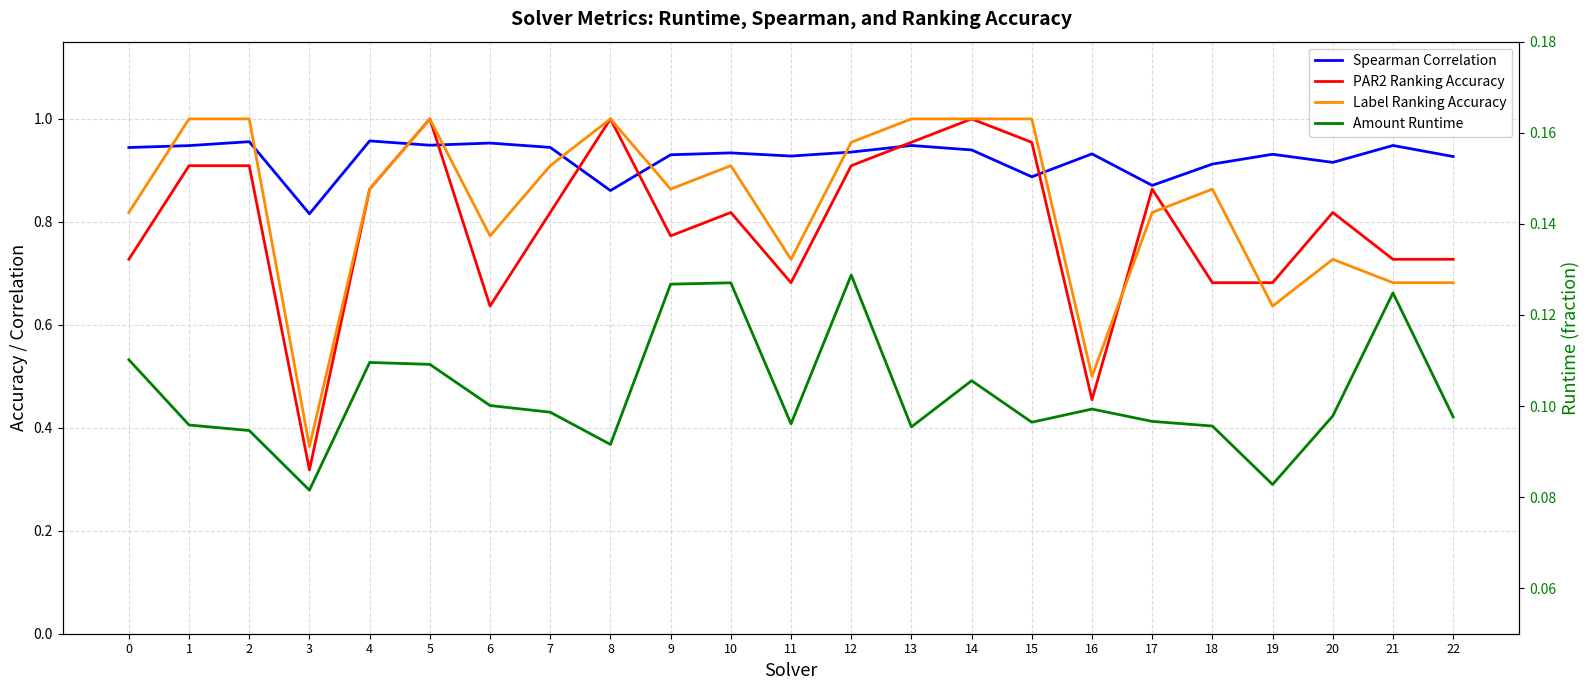

Is it true that PAR2 Ranking Accuracy equals 1.0 at 14?

True